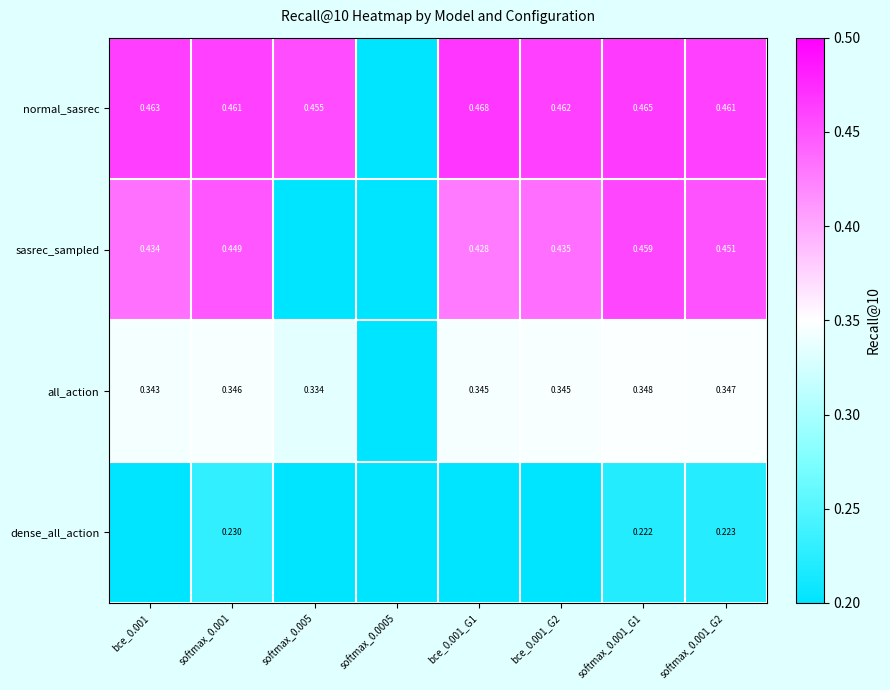

Rank the series at softmax_0.001_G2 from lowest to highest value.

dense_all_action, all_action, sasrec_sampled, normal_sasrec